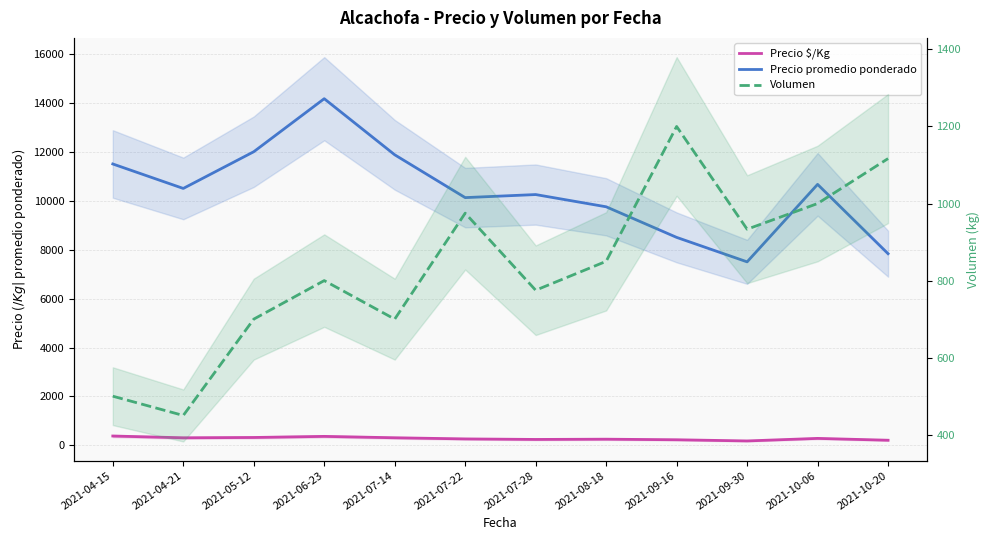

At how many categories does at least one series exceed 13963?

1